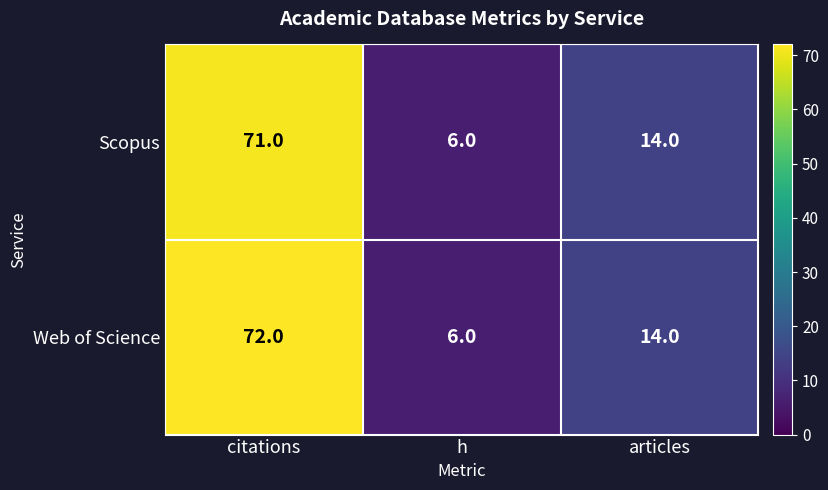

What is the greatest value displayed?

72